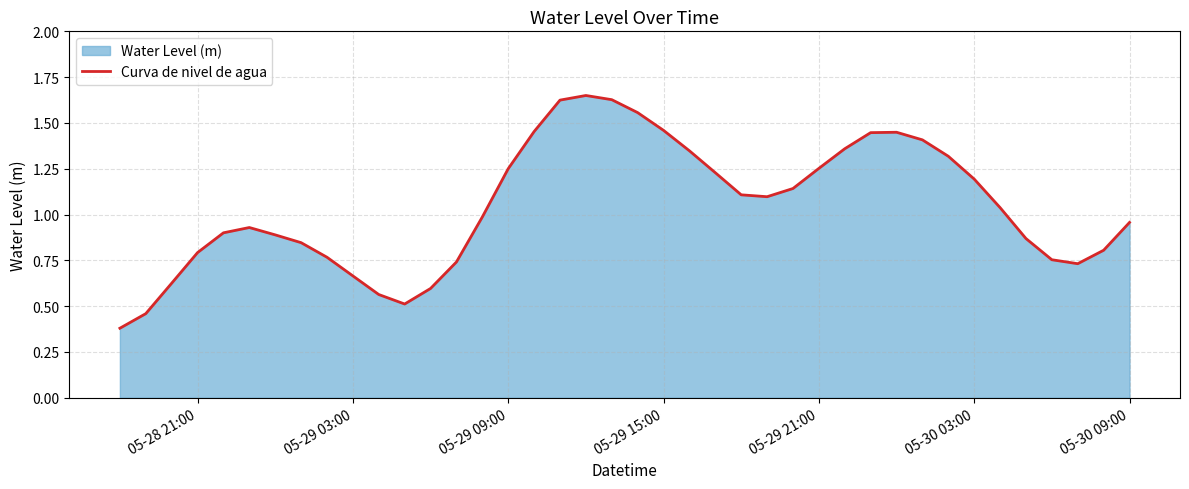

Does the chart have visible grid lines?

Yes